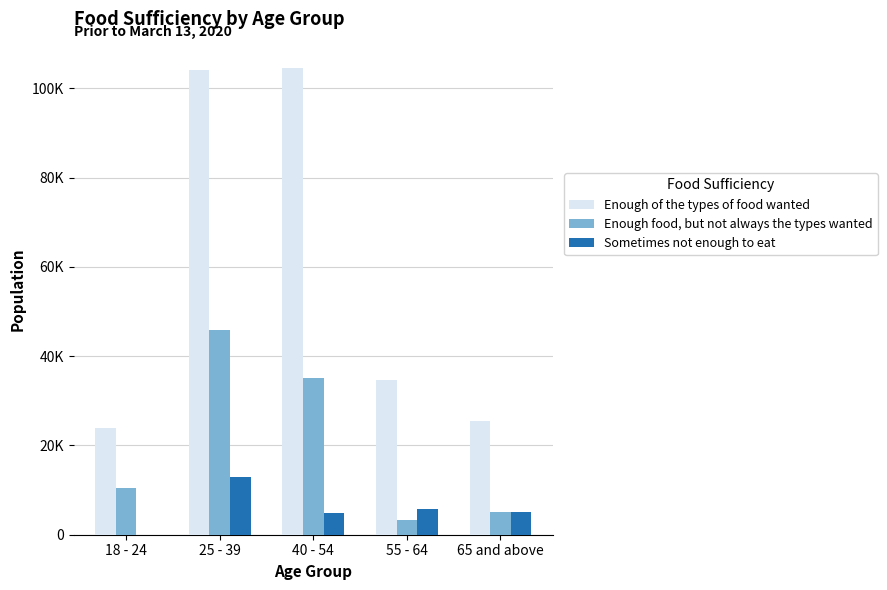

True or false: Enough of the types of food wanted has a value of 39091 at 65 and above.

False